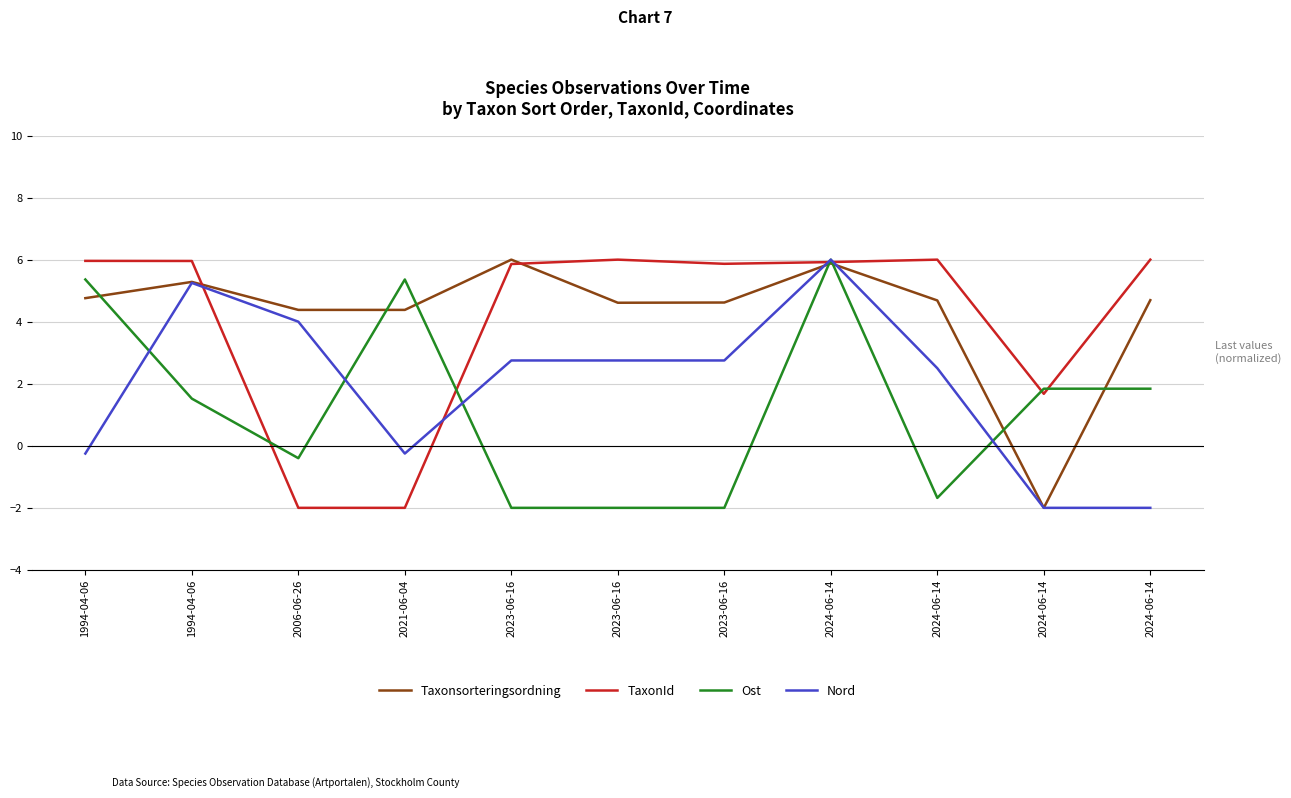

Rank the categories by TaxonId value from highest to lowest.

2024-06-14, 2023-06-16, 2024-06-14, 1994-04-06, 1994-04-06, 2024-06-14, 2023-06-16, 2023-06-16, 2024-06-14, 2006-06-26, 2021-06-04